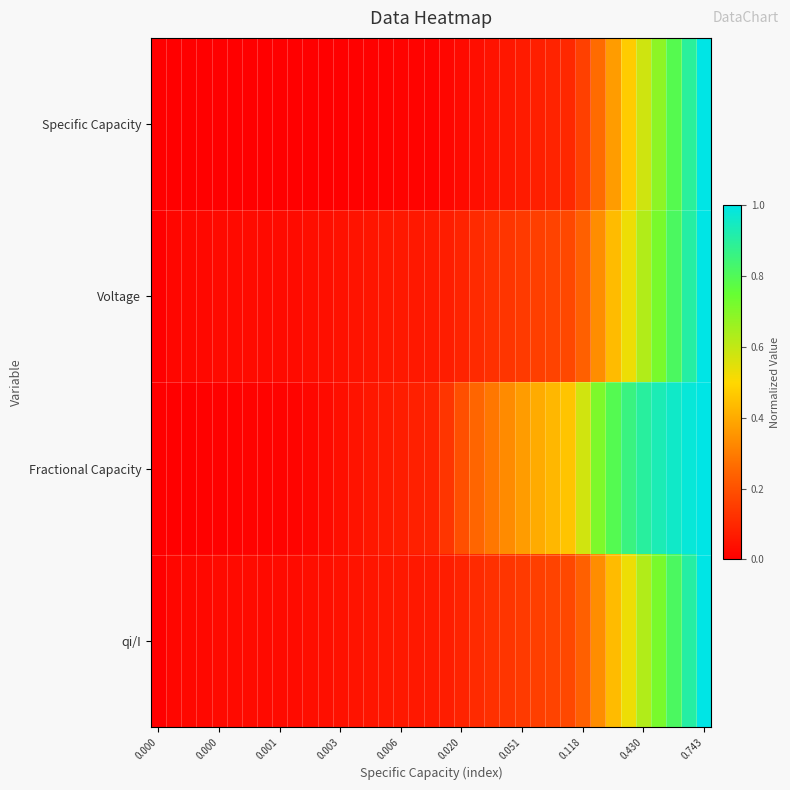

How many distinct data groups are displayed?

4